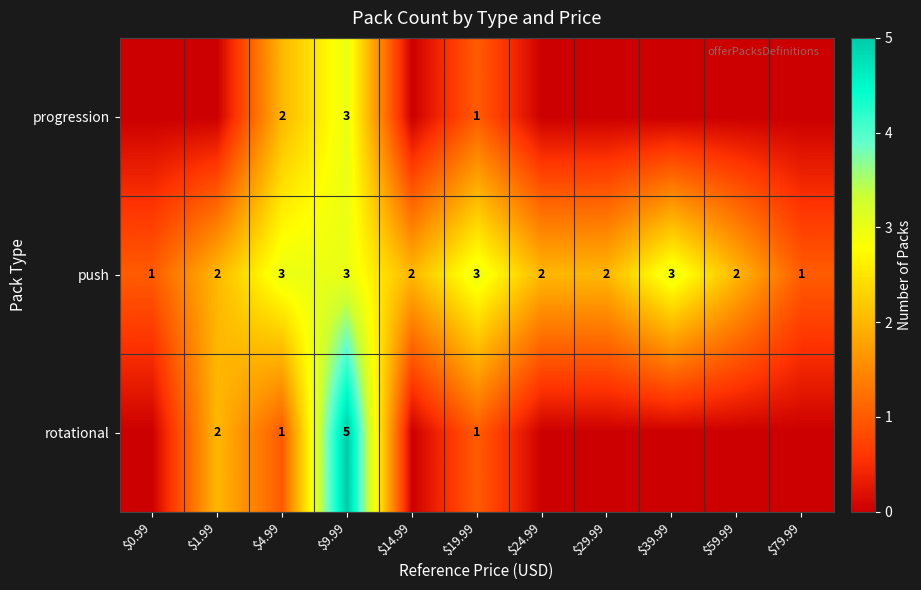

The value of push at $24.99 is 3. True or false?

False